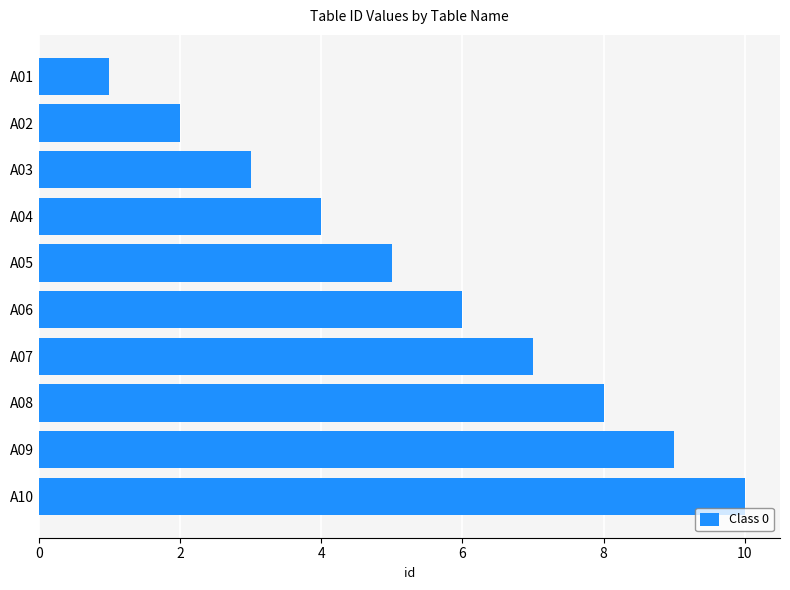

How many distinct data groups are displayed?

1